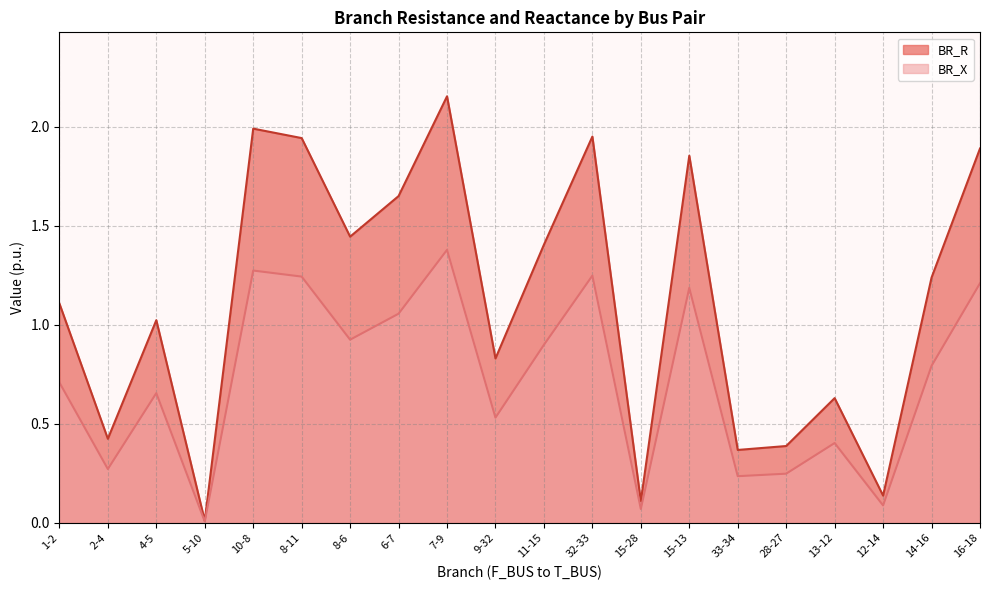

Between 10-8 and 1-2, which is larger?

10-8